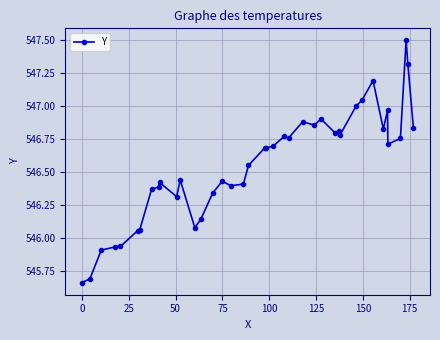

What is the greatest value displayed?

547.5